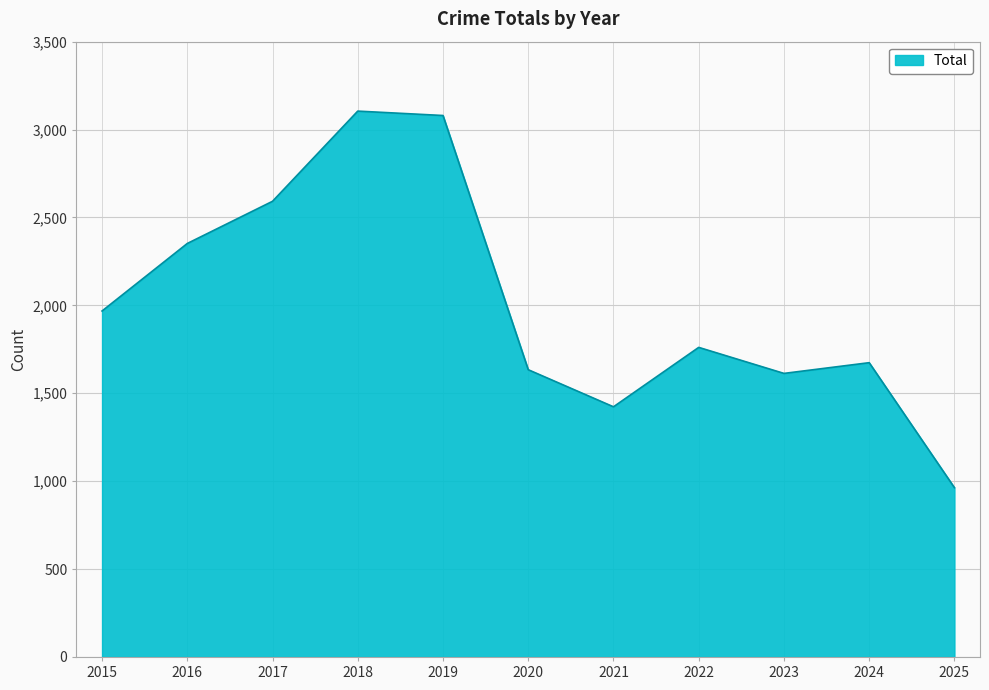

How many series are shown in this chart?

1